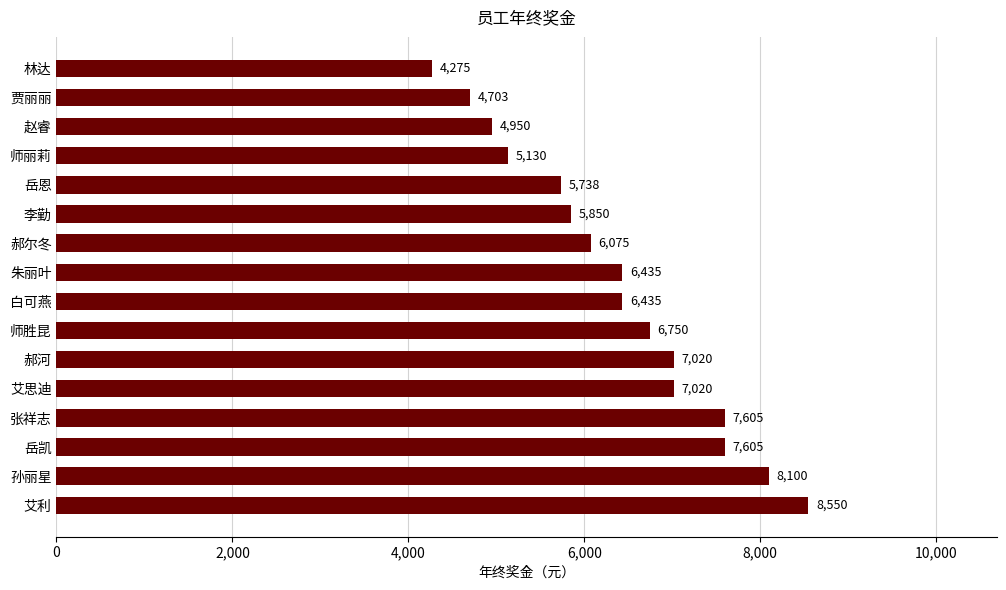

Read the value at 艾思迪.

7020